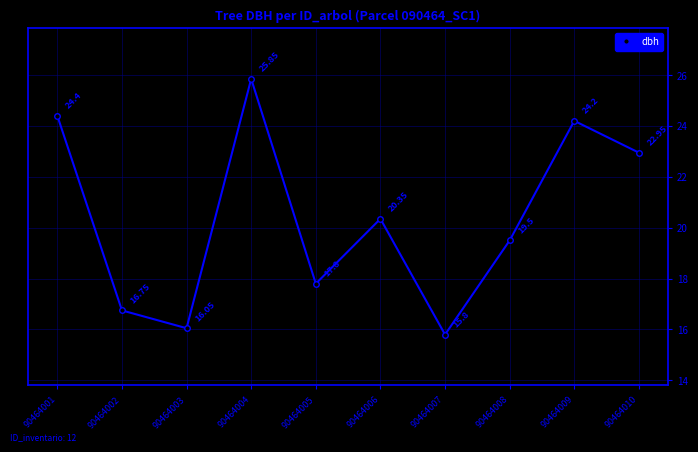

How many data points are above 20?

5